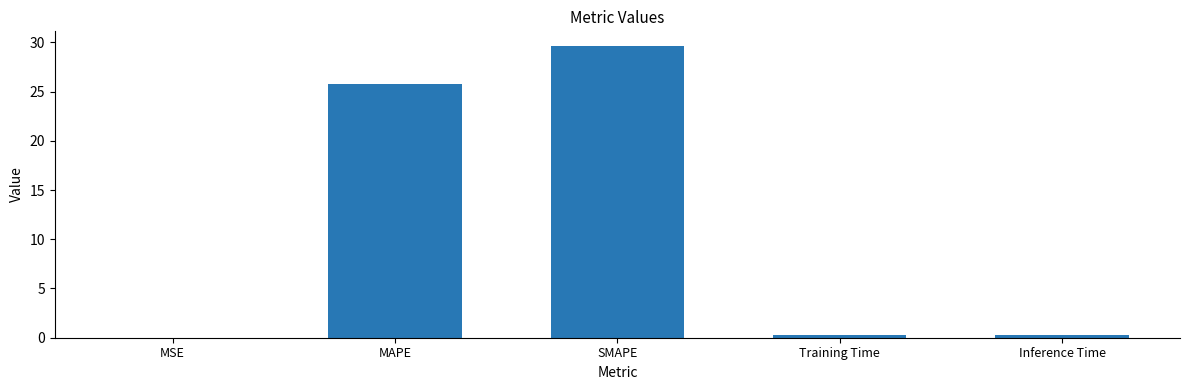

What is the sum of all values?

55.9